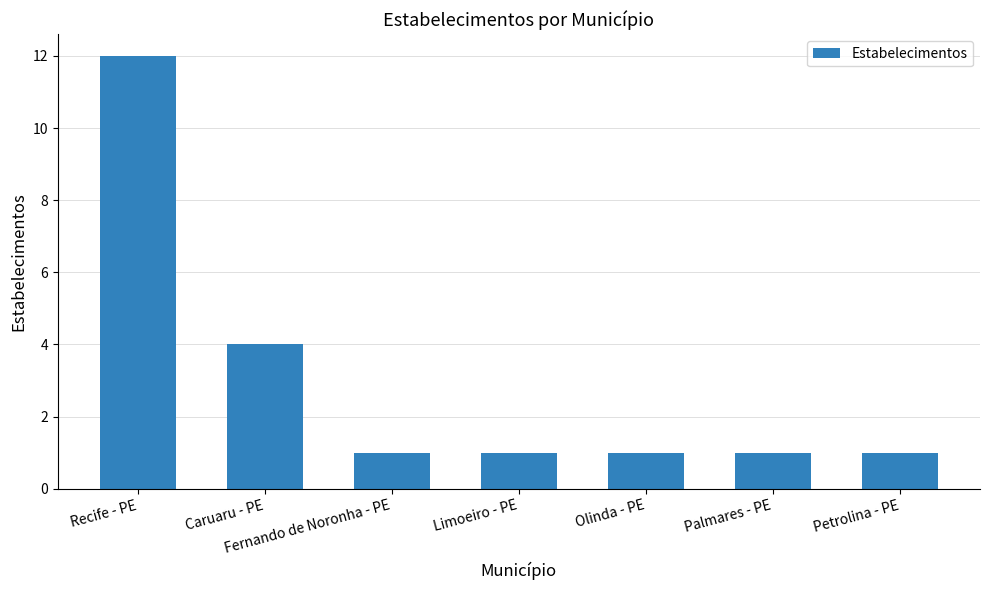

What is the ratio of the value at Petrolina - PE to the value at Olinda - PE?

1.0